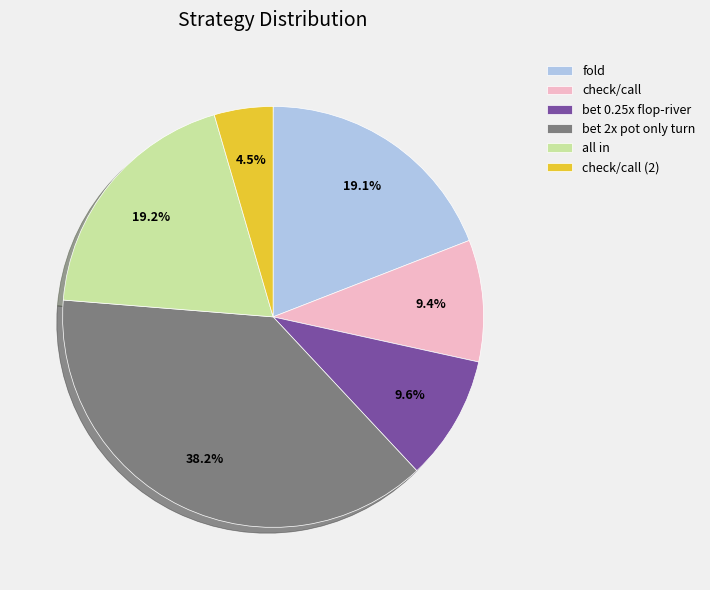

How many segments does this pie chart have?

6